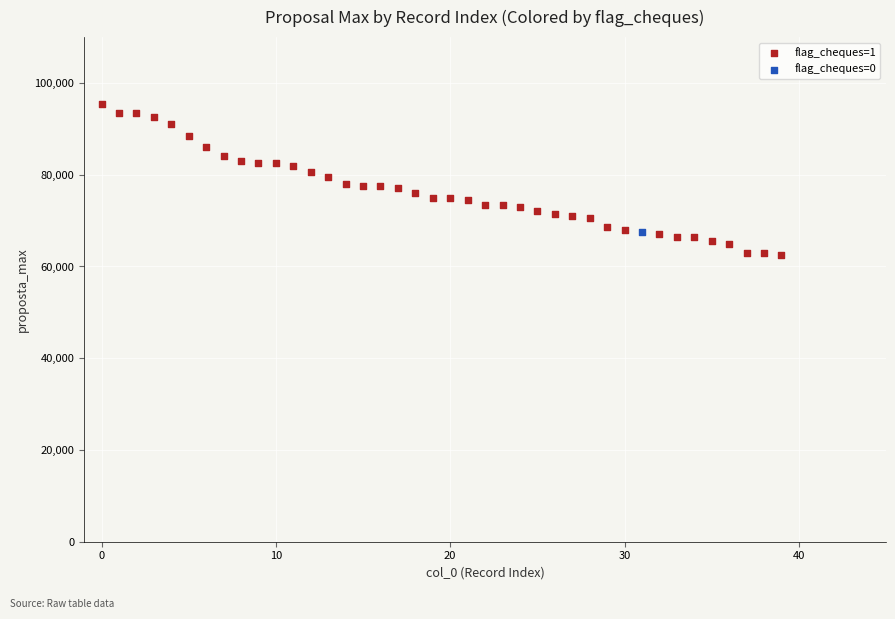

What are all the series names shown in the legend?

flag_cheques=1, flag_cheques=0